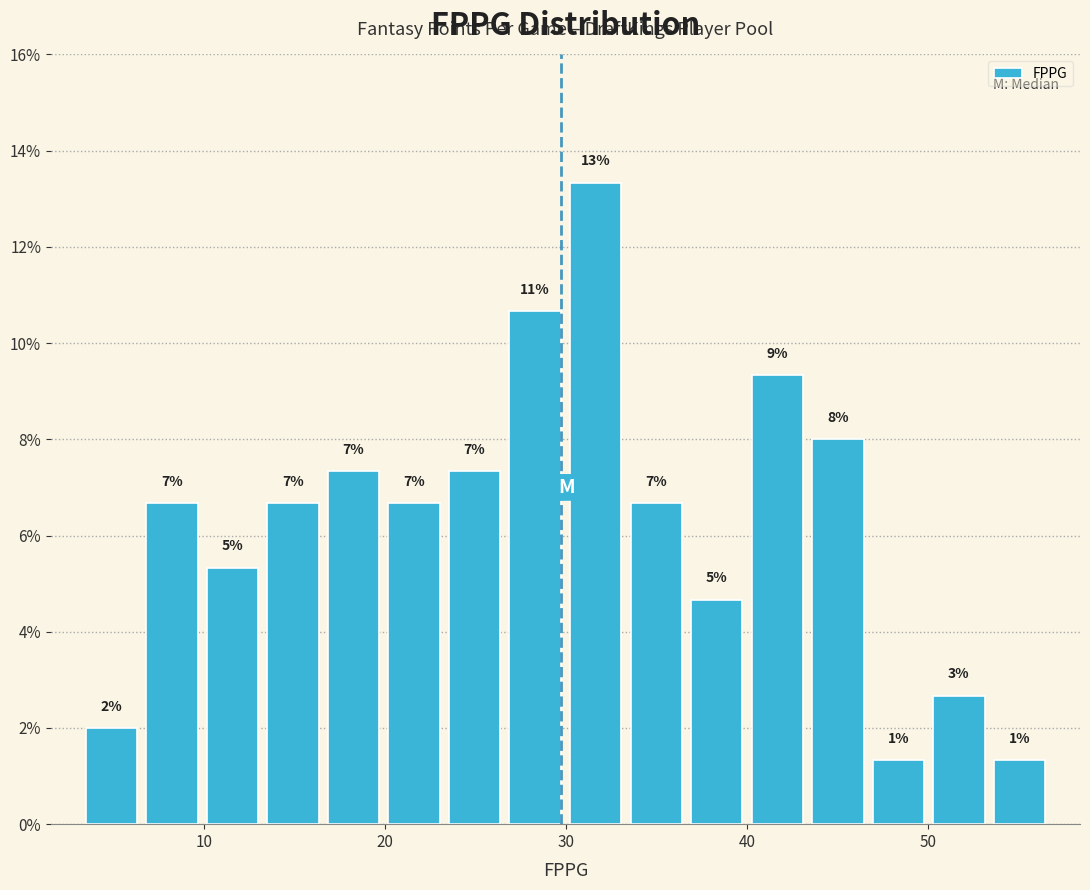

Read against the x-axis, roughly where is the centre of the tallest bar?

32